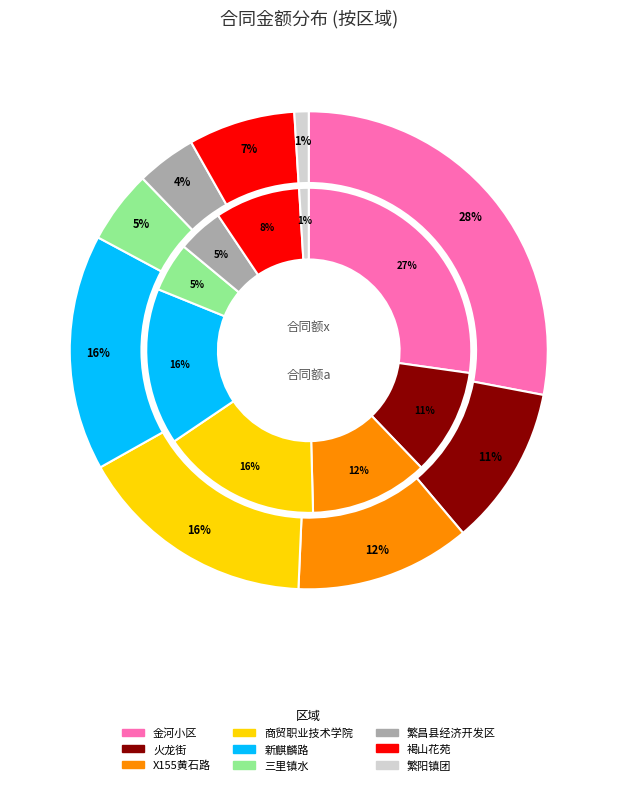

To the nearest percent, what is the difference between the largest and smallest slice percentages?

27%